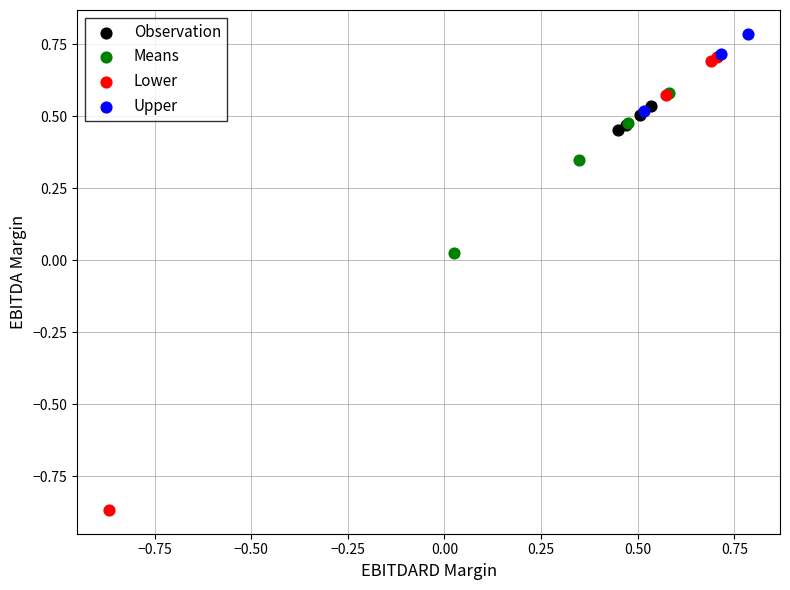

Which series reaches the minimum Y coordinate?

Lower